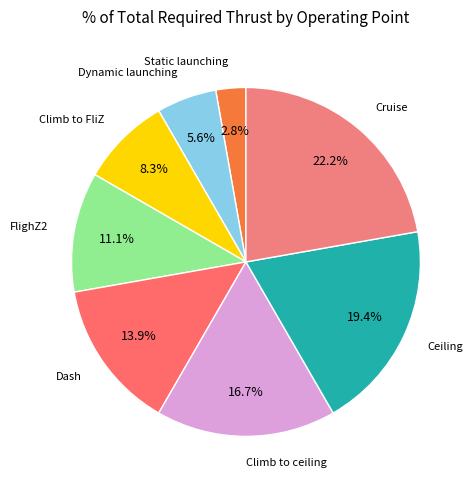

Which category has the biggest portion of the pie?

Cruise